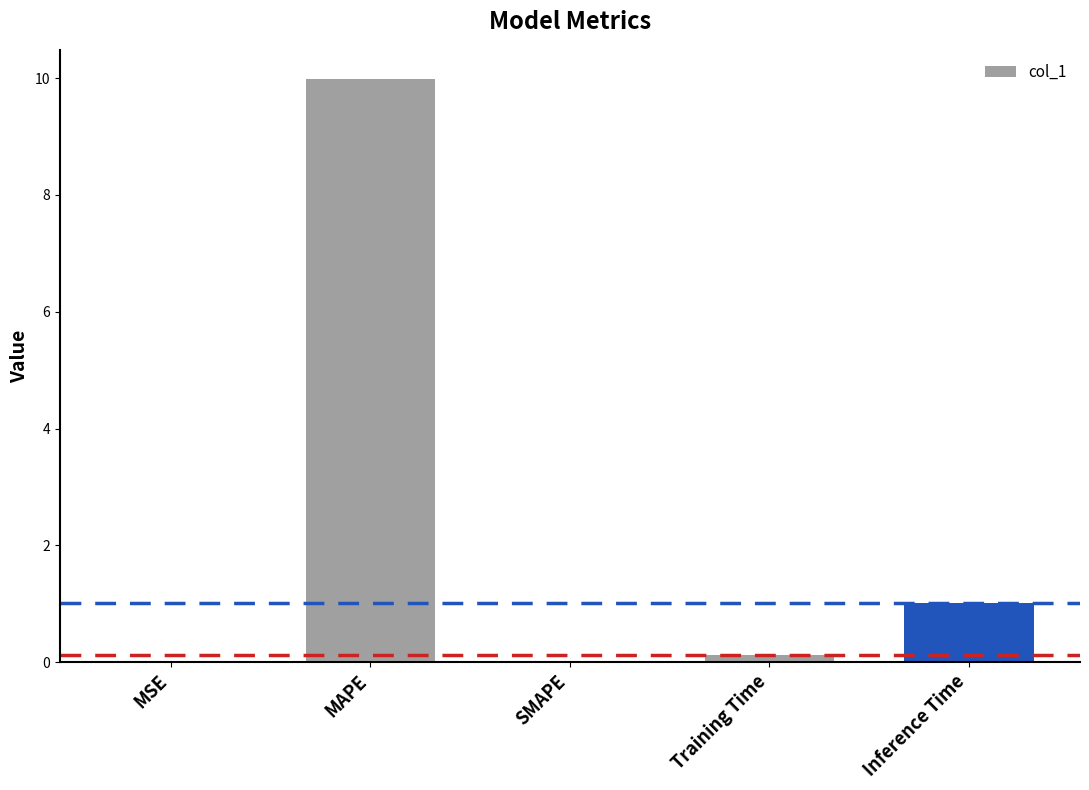

What is the sum of all values?

11.1